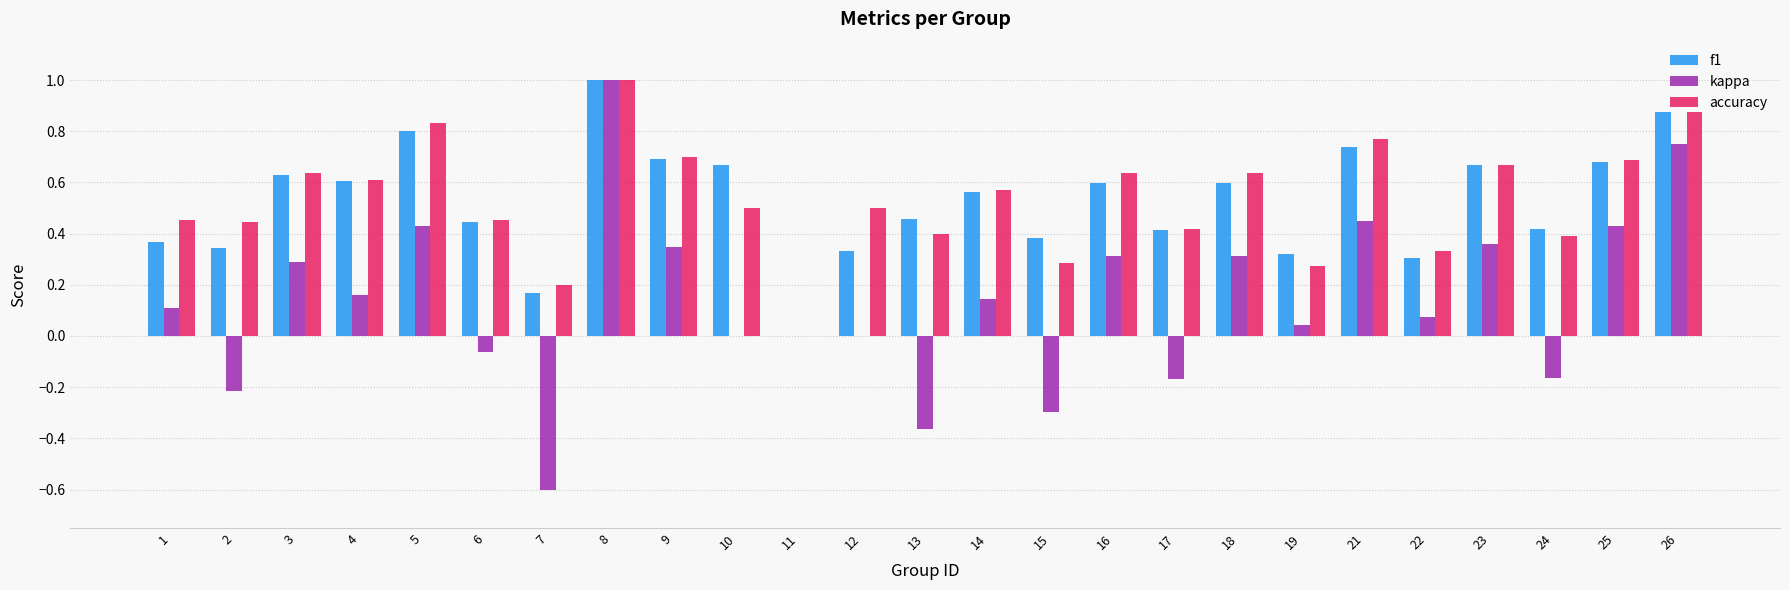

Which series changed the most between 7 and 17?

kappa